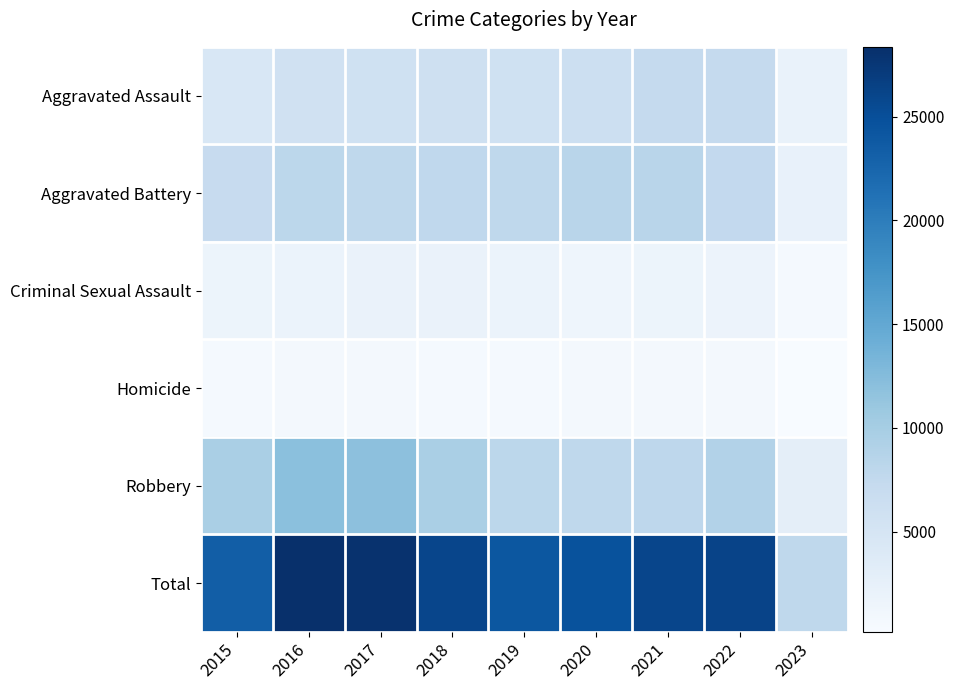

Reading right to left, what are all the values shown in this chart?

Aggravated Assault: 2023=2120	2022=7275	2021=7243	2020=6263	2019=5841	2018=6001	2017=5793	2016=5712	2015=4480
Aggravated Battery: 2023=2220	2022=7488	2021=8348	2020=8319	2019=7857	2018=7734	2017=7845	2016=8085	2015=7018
Criminal Sexual Assault: 2023=500	2022=1756	2021=1692	2020=1457	2019=1880	2018=1985	2017=1951	2016=1820	2015=1671
Homicide: 2023=161	2022=715	2021=804	2020=787	2019=498	2018=589	2017=672	2016=786	2015=496
Robbery: 2023=2805	2022=8969	2021=7918	2020=7855	2019=7994	2018=9680	2017=11880	2016=11960	2015=9638
Total: 2023=7806	2022=26203	2021=26005	2020=24681	2019=24070	2018=25989	2017=28141	2016=28363	2015=23303